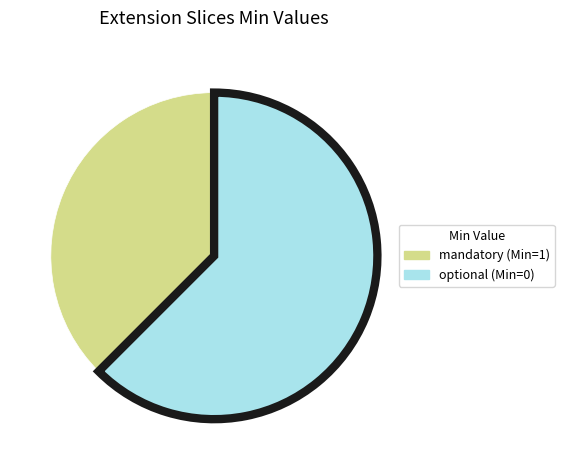

Is there any slice that represents more than half of the pie?

Yes